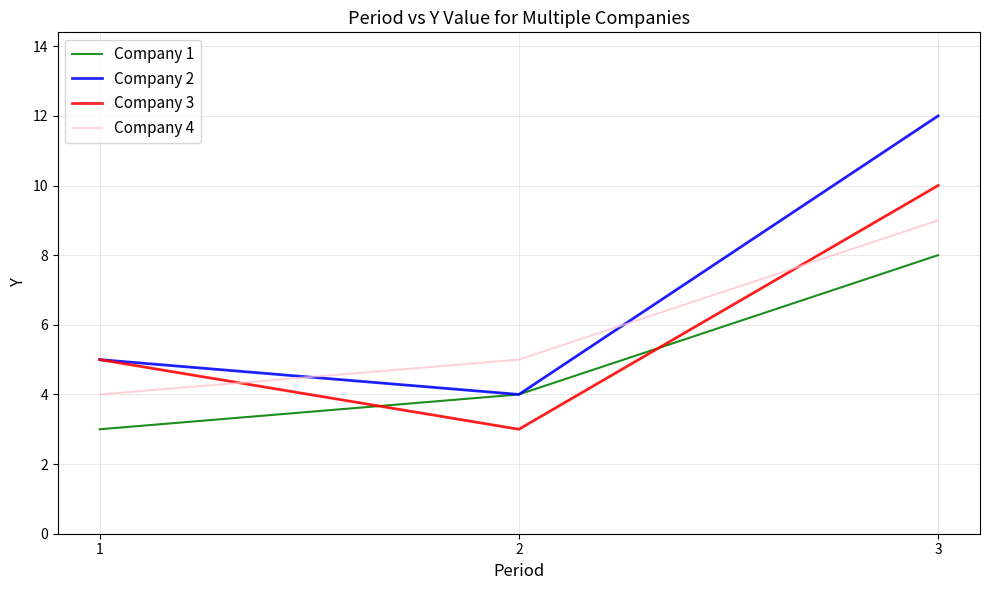

What is the smallest value displayed?

3